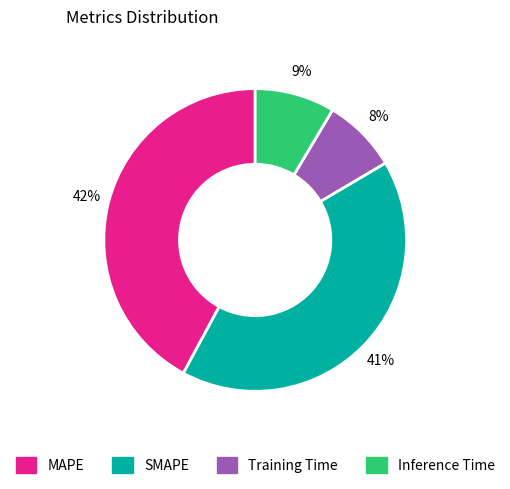

How many segments does this pie chart have?

4